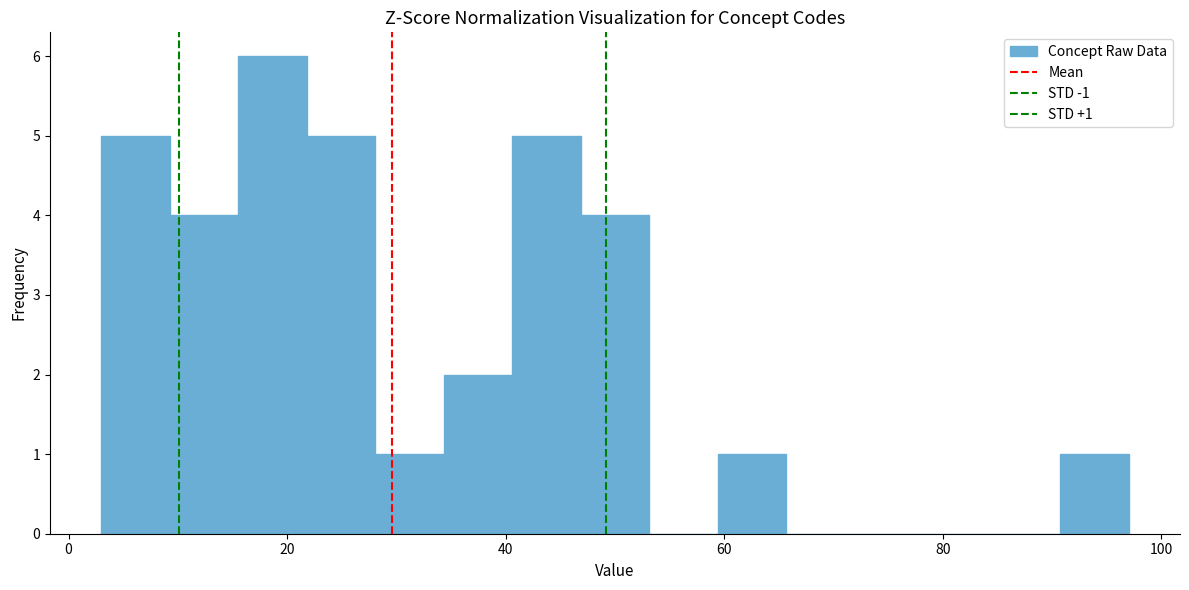

Read against the x-axis, roughly where is the centre of the tallest bar?

18